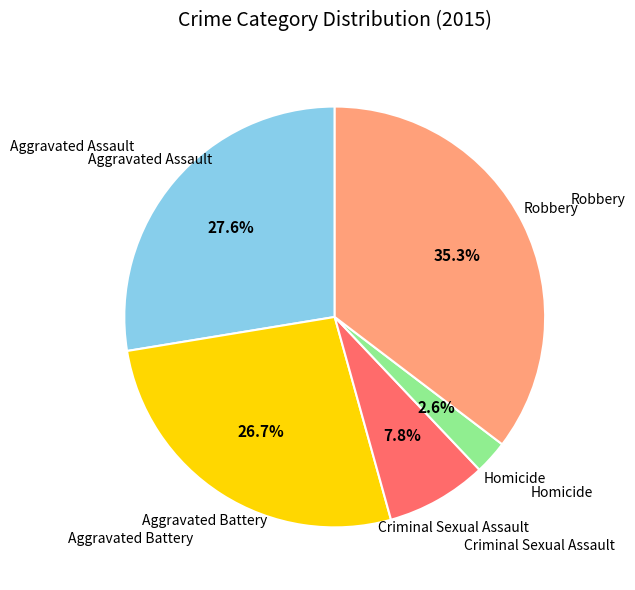

Is there any slice that represents more than half of the pie?

No